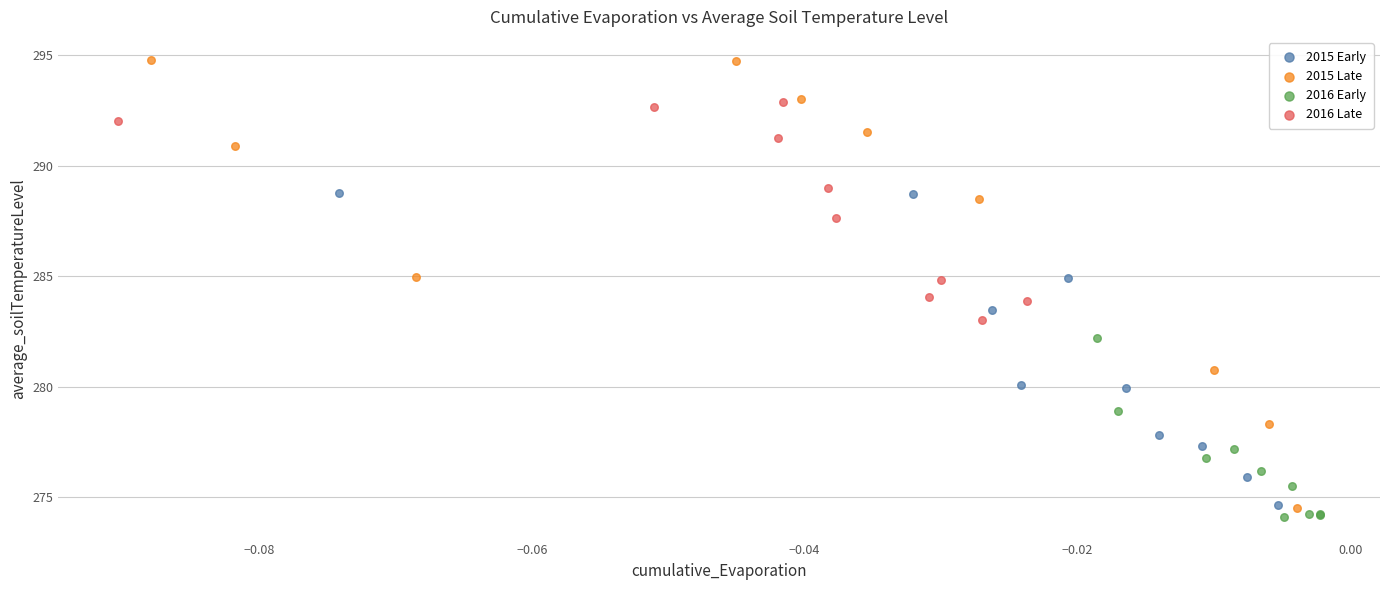

Which series has the widest spread of Y values?

2015 Late